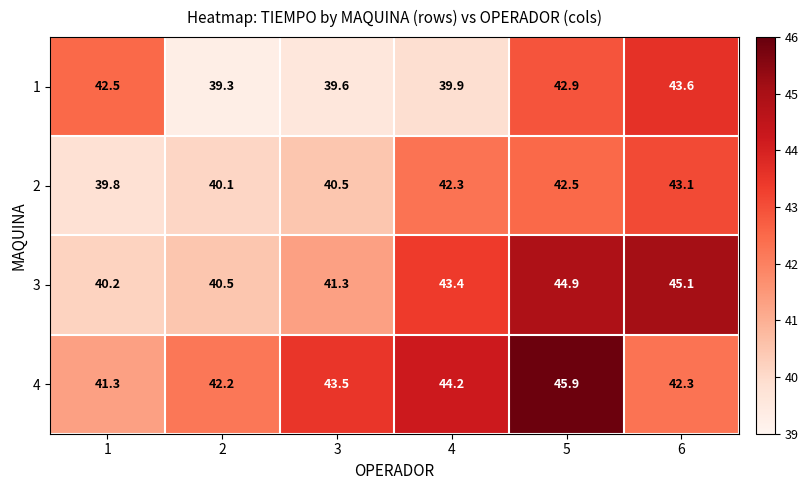

Reading right to left, list all the values displayed in this chart.

1: 43.6	42.9	39.9	39.6	39.3	42.5
2: 43.1	42.5	42.3	40.5	40.1	39.8
3: 45.1	44.9	43.4	41.3	40.5	40.2
4: 42.3	45.9	44.2	43.5	42.2	41.3